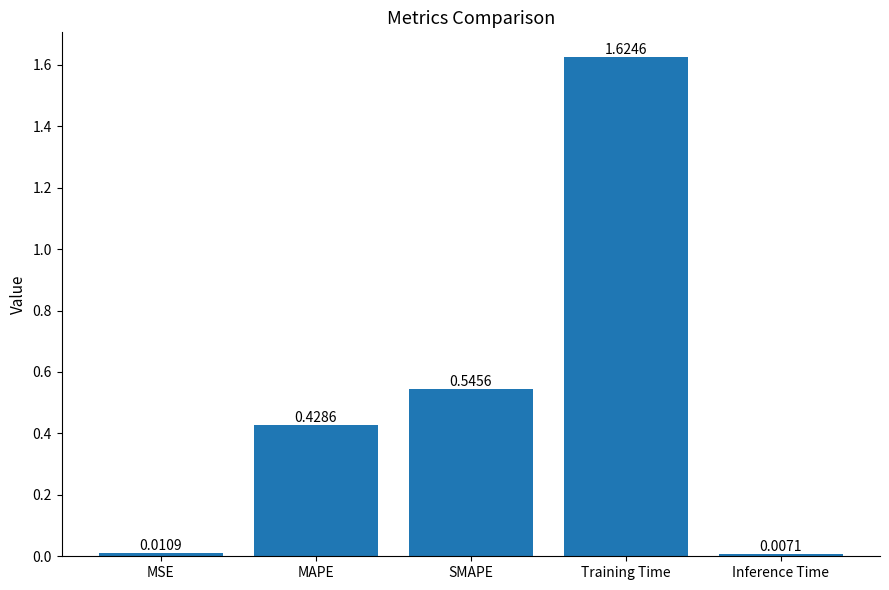

Where is the data nearest to the value 0?

Inference Time